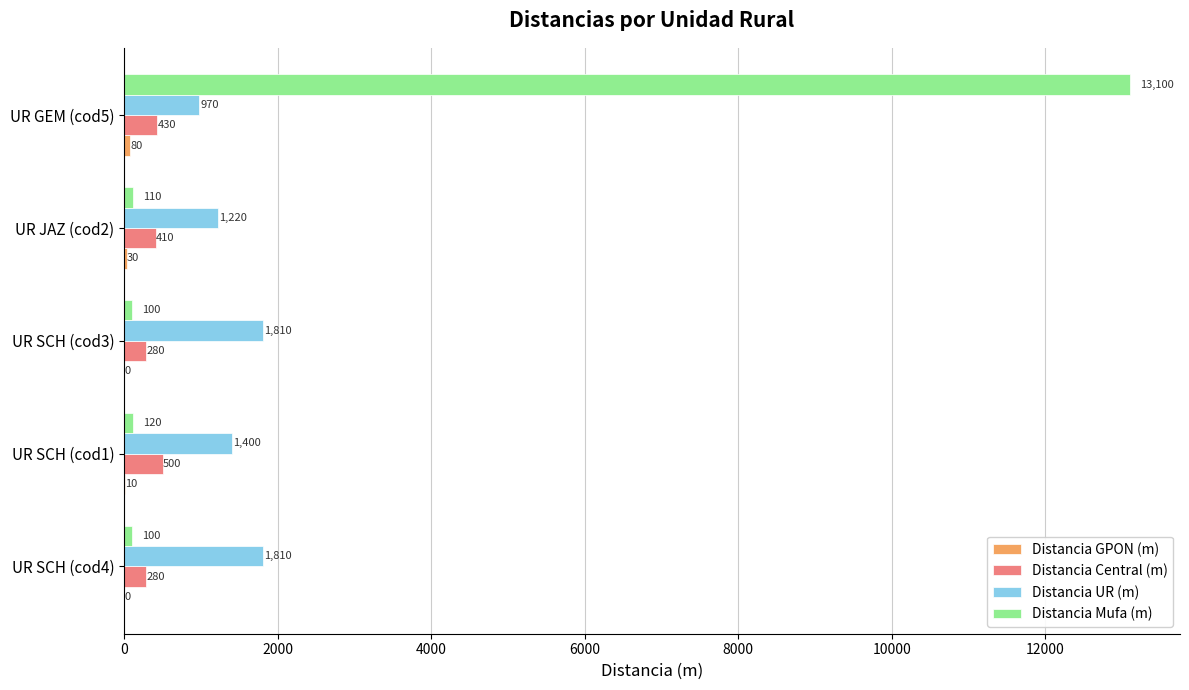

What is the greatest value displayed?

13100